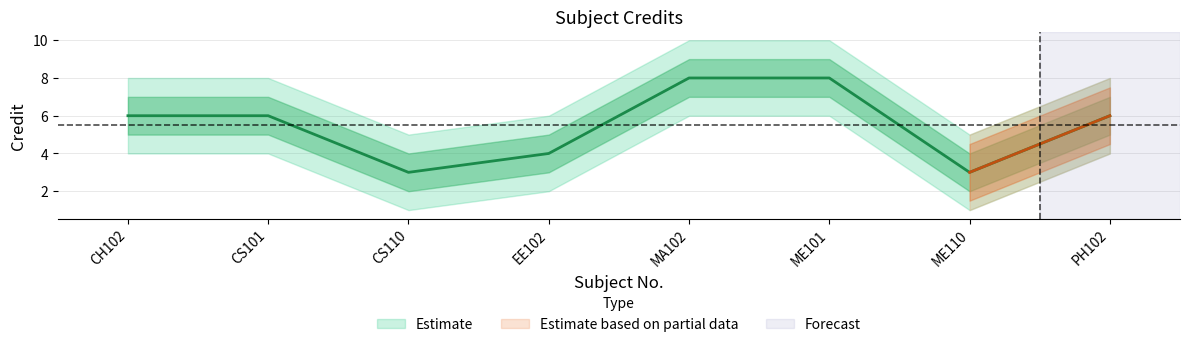

What is the sum of all Credit values?

44